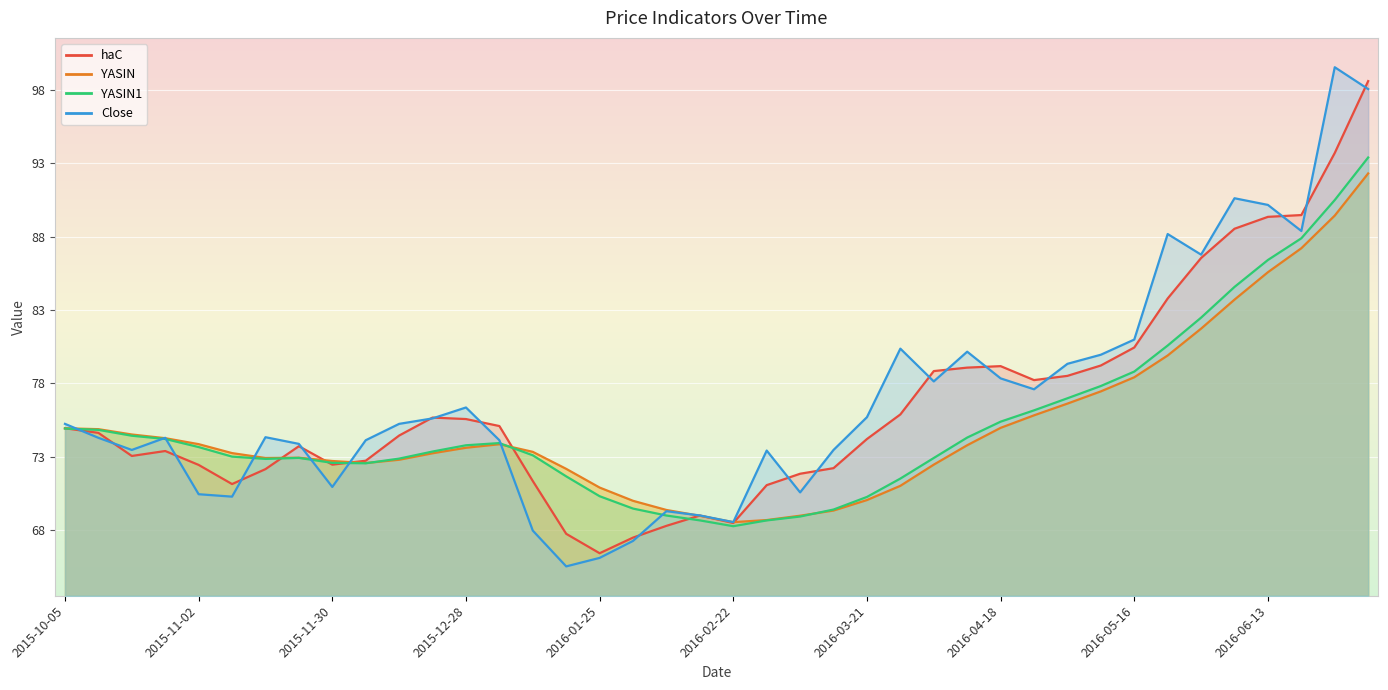

Where does the YASIN series first go above 73?

2015-10-05